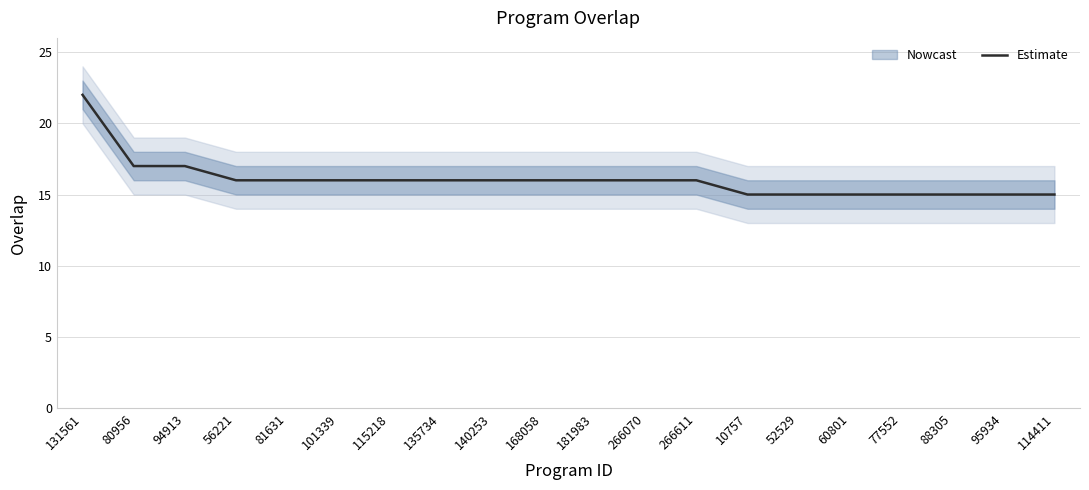

How many lines are shown in the chart?

1